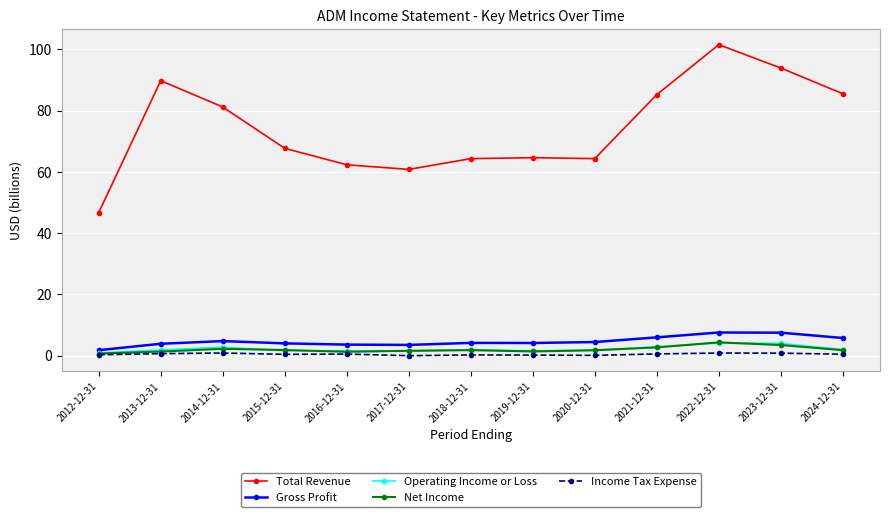

What is the lowest value of the Gross Profit series?

1.8